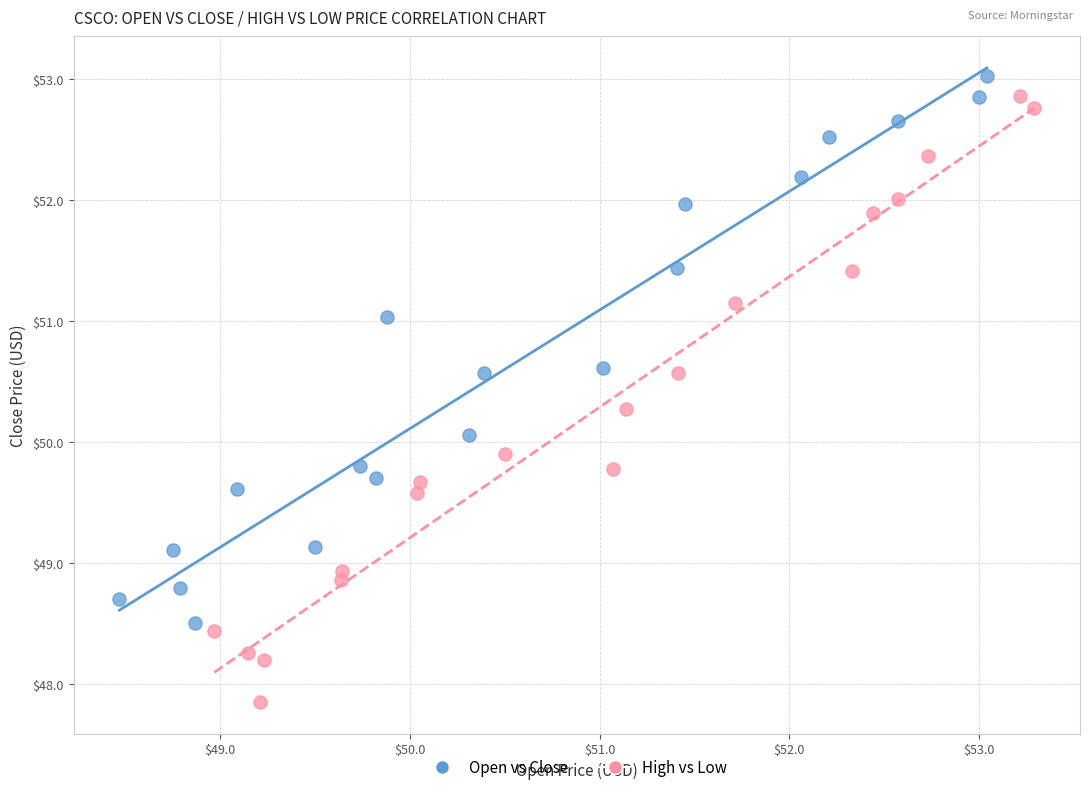

Which series has the largest Y range (max minus min)?

High vs Low